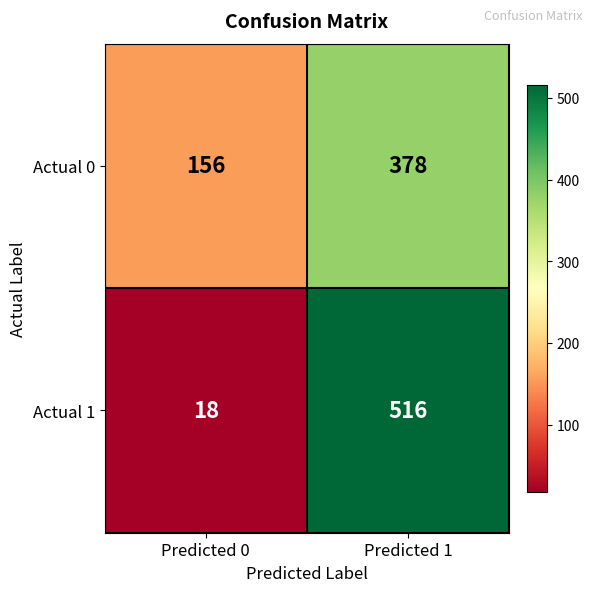

The value of Actual 0 at Predicted 1 is 378. True or false?

True